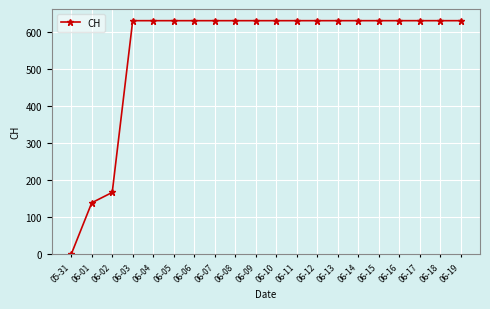

What is the sum of all values?

11033